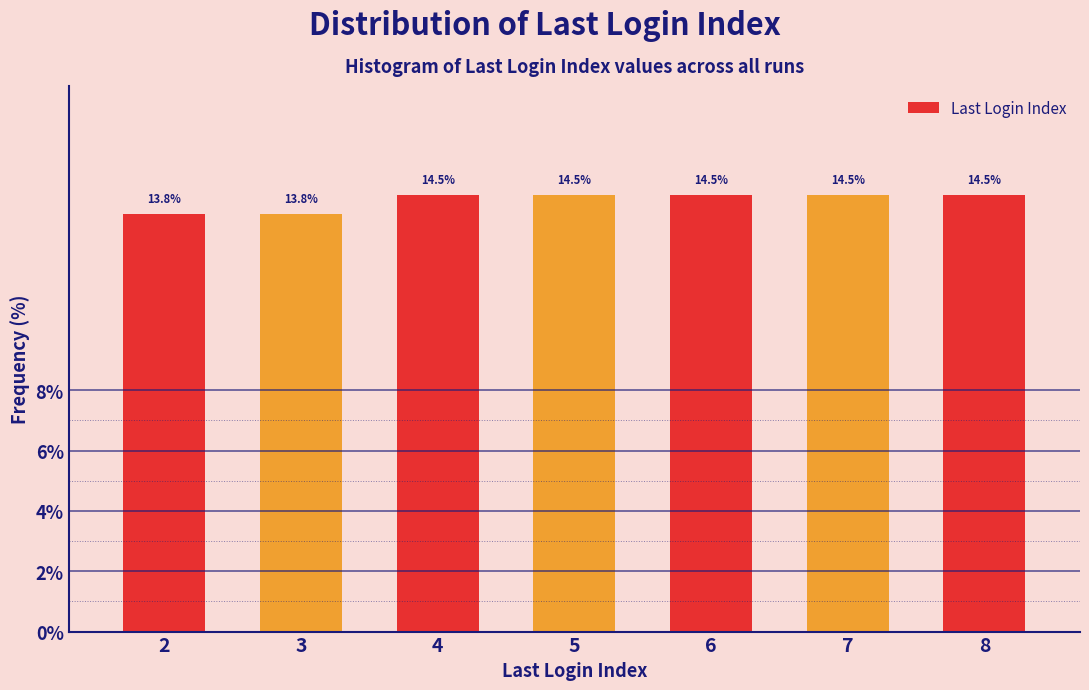

Reading right to left, extract all data points from this chart.

14.5	14.5	14.5	14.5	14.5	13.8	13.8